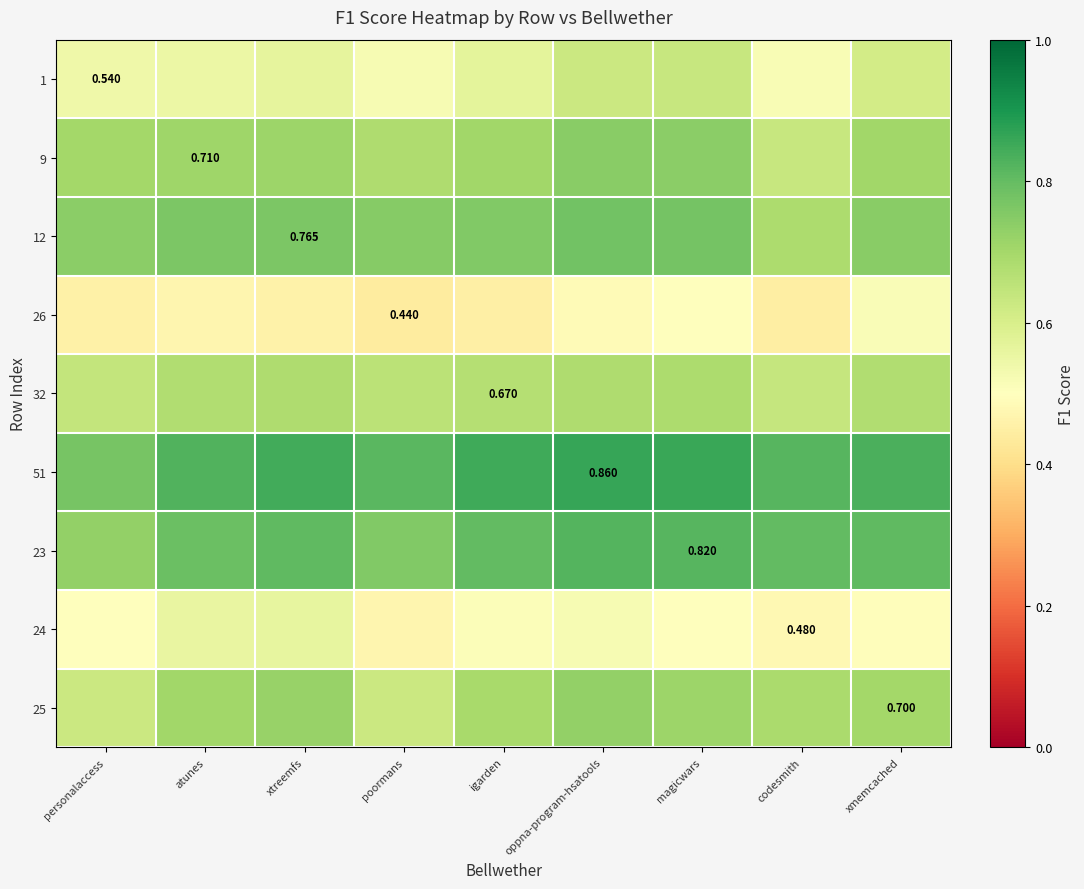

Where is 12 nearest to the value 0?

codesmith